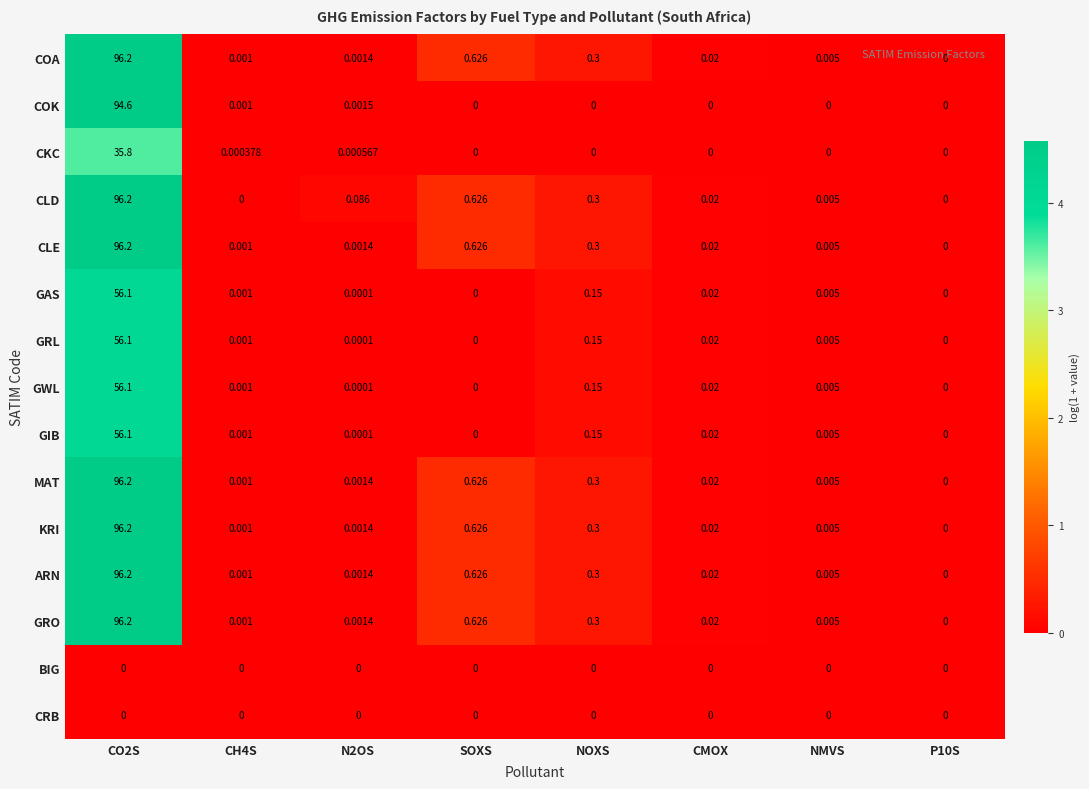

At which label is GRO closest to 48?

SOXS